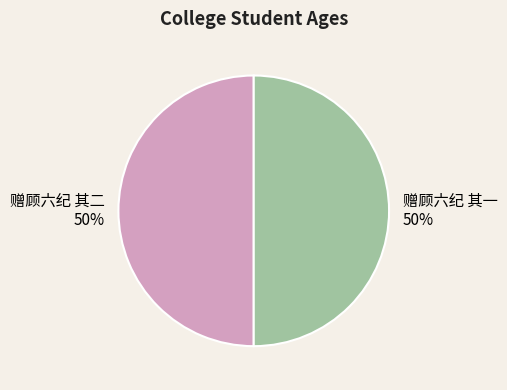

Do 赠顾六纪 其一 and 赠顾六纪 其二 together represent more than half of the pie?

Yes